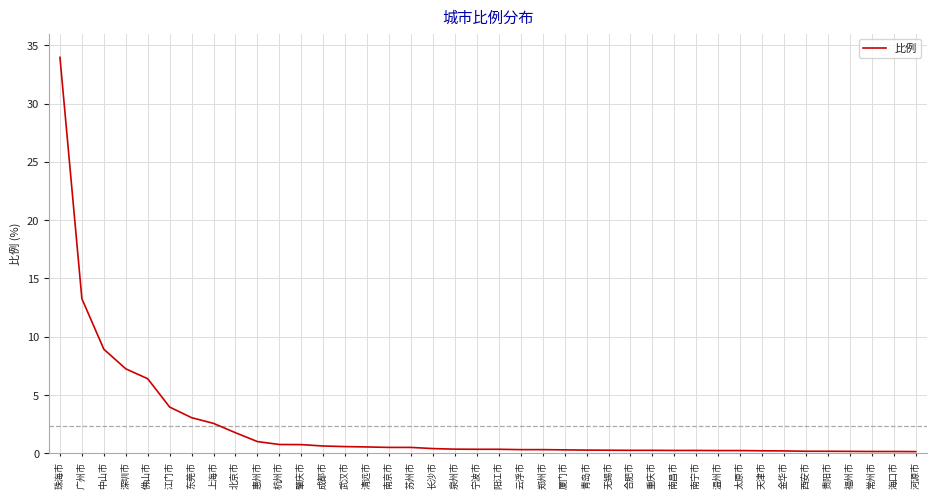

At which label is the value closest to 17?

广州市